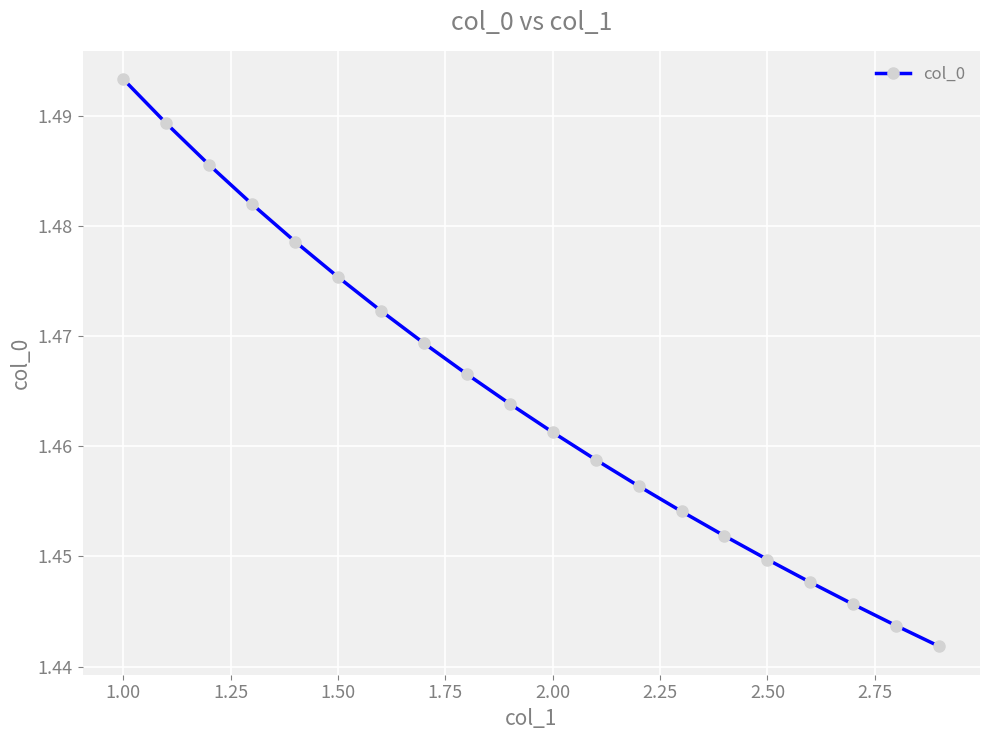

What is the sum of all values?

29.3